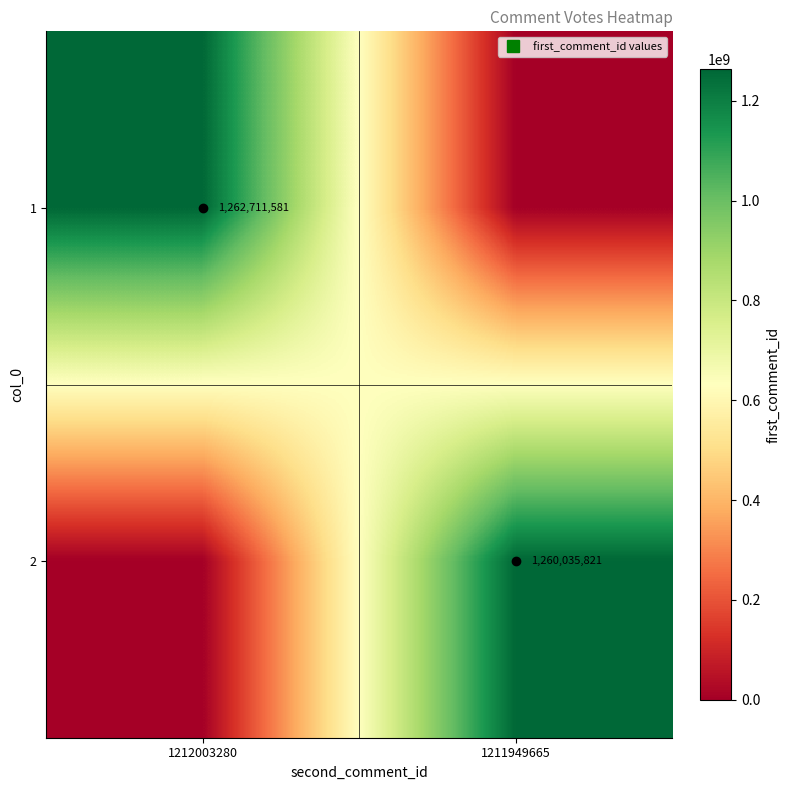

What is the sum of the 1 values at 1211949665 and 1212003280?

1262711581